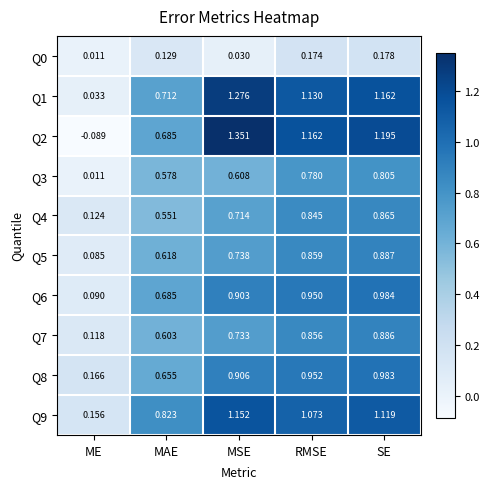

At which category is the sum across all series the highest?

SE